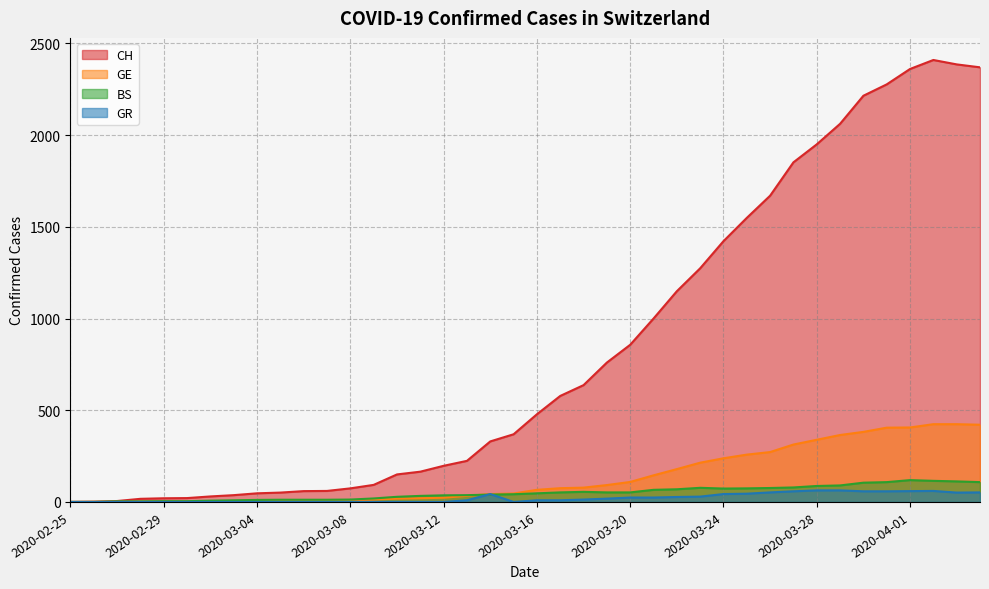

What are all the series names shown in the legend?

CH, GE, BS, GR